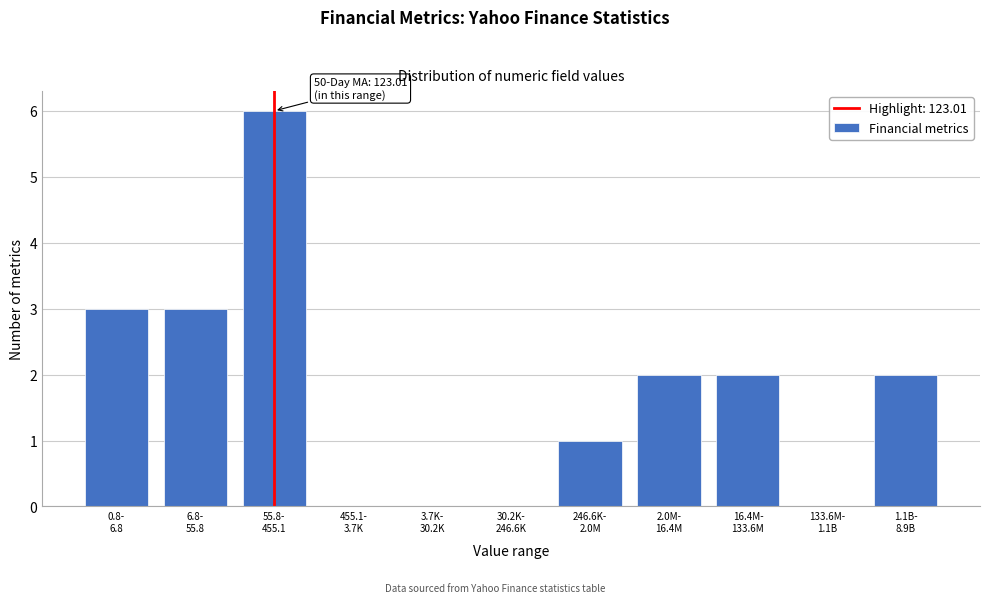

What is the sum of all values?

19